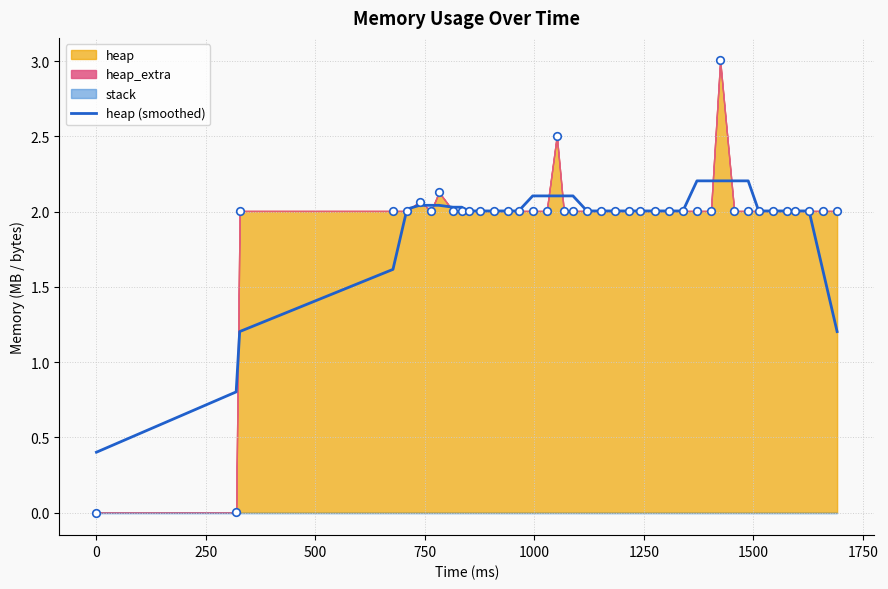

What is the maximum value for heap (smoothed)?

2.2